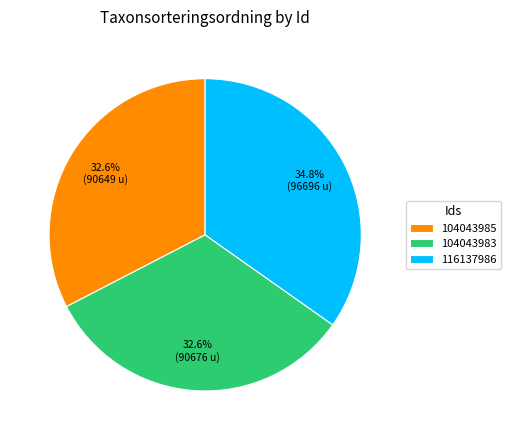

What is the ratio of the value at 104043985 to the value at 116137986?

0.9